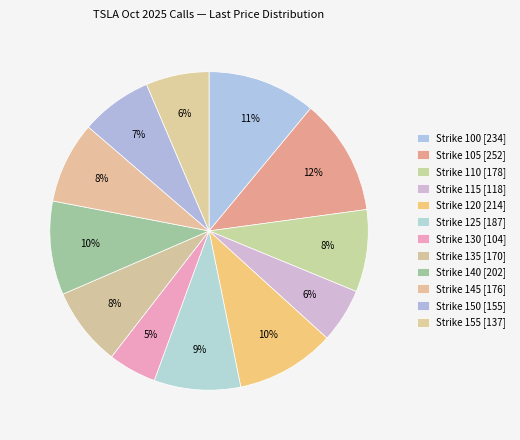

Which category has the biggest portion of the pie?

Strike 105